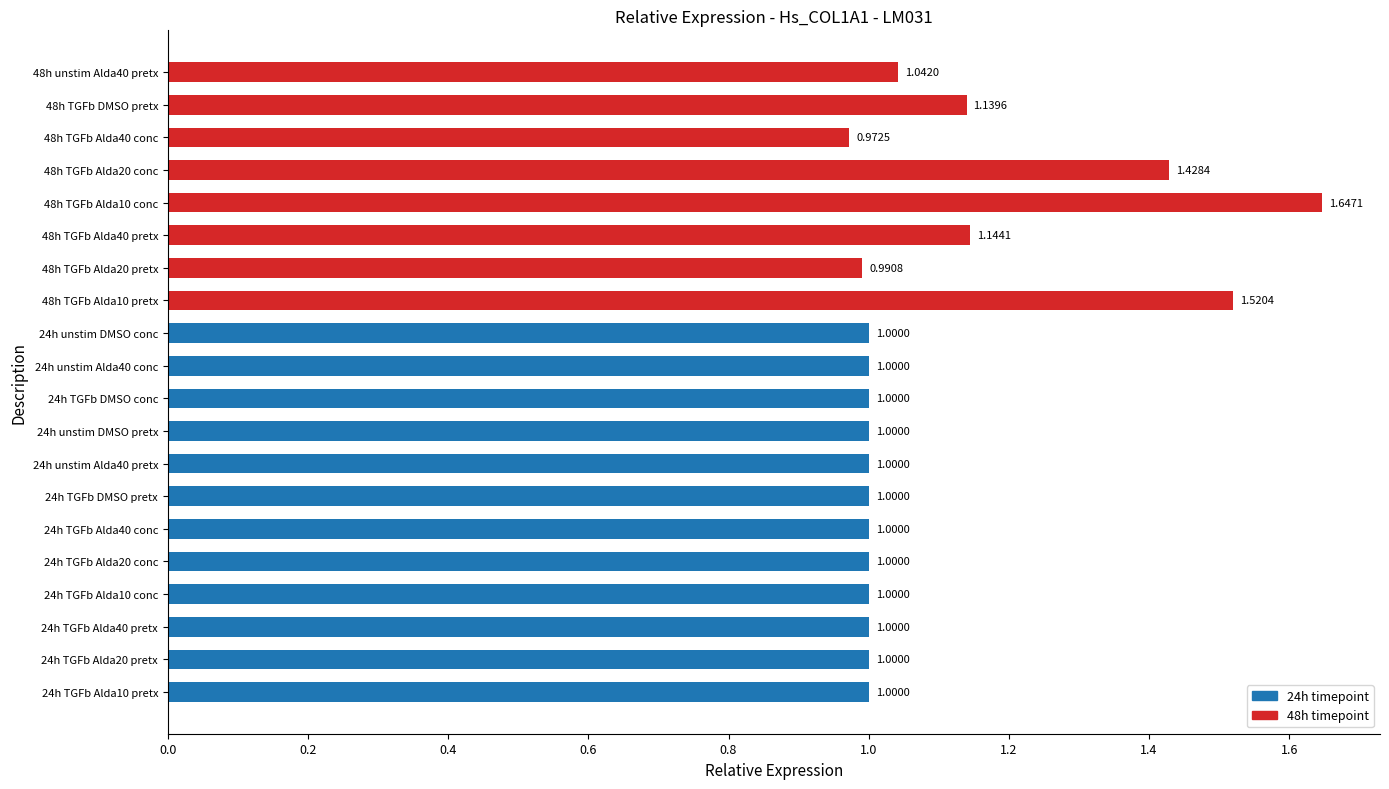

Are the bars horizontal?

Yes